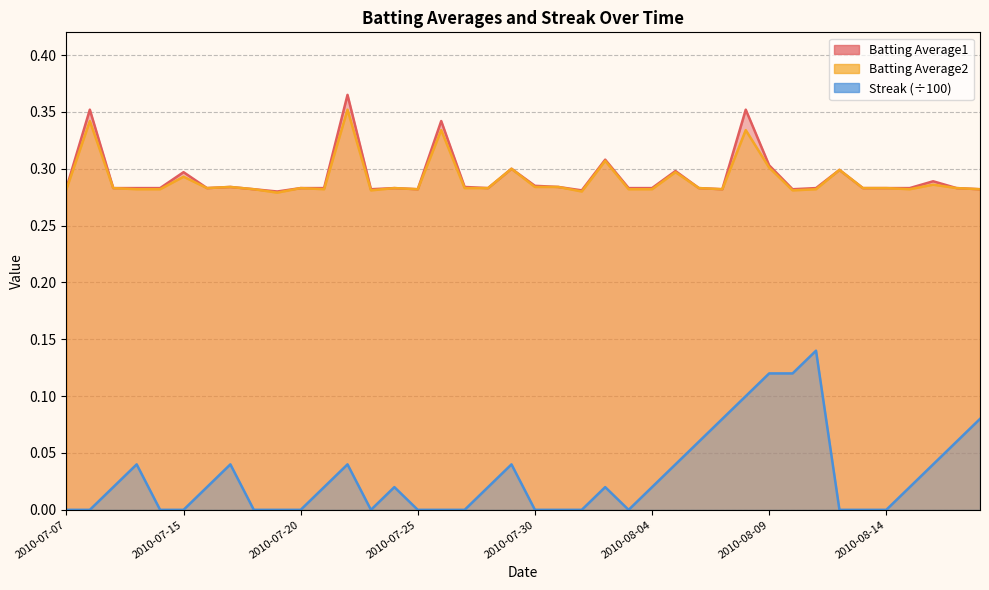

Does the chart have visible grid lines?

Yes